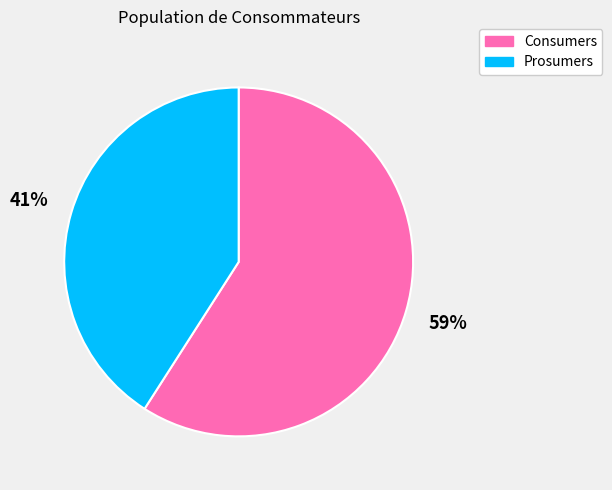

Which has a higher value, Consumers or Prosumers?

Consumers